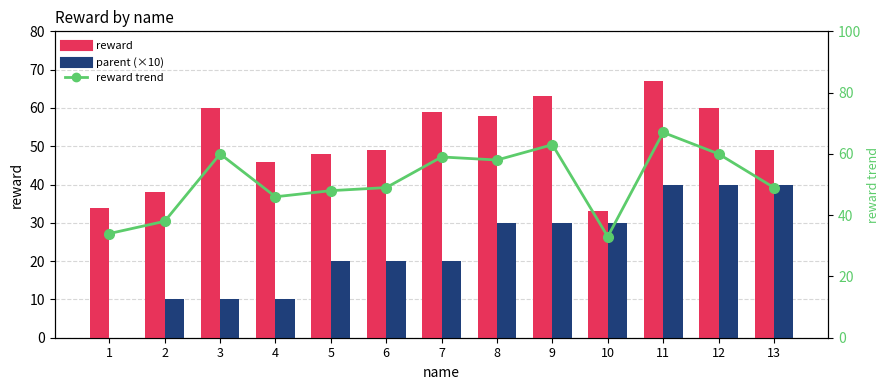

At which category is the sum across all series the highest?

11